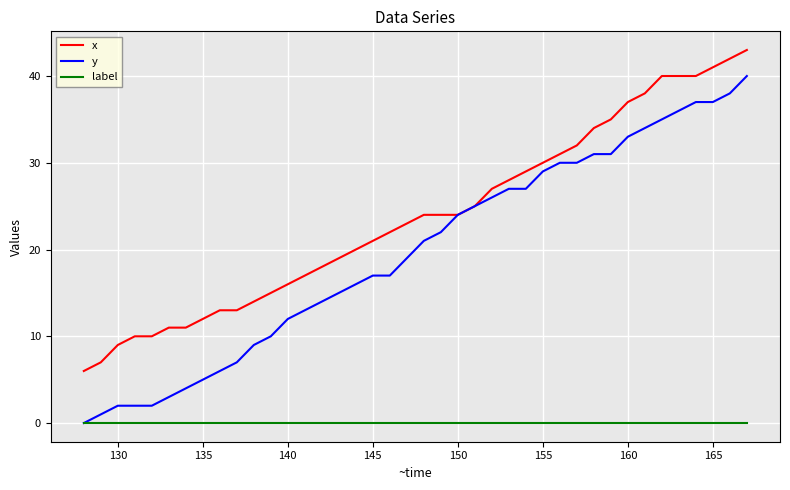

Which series has the largest total across all categories?

x